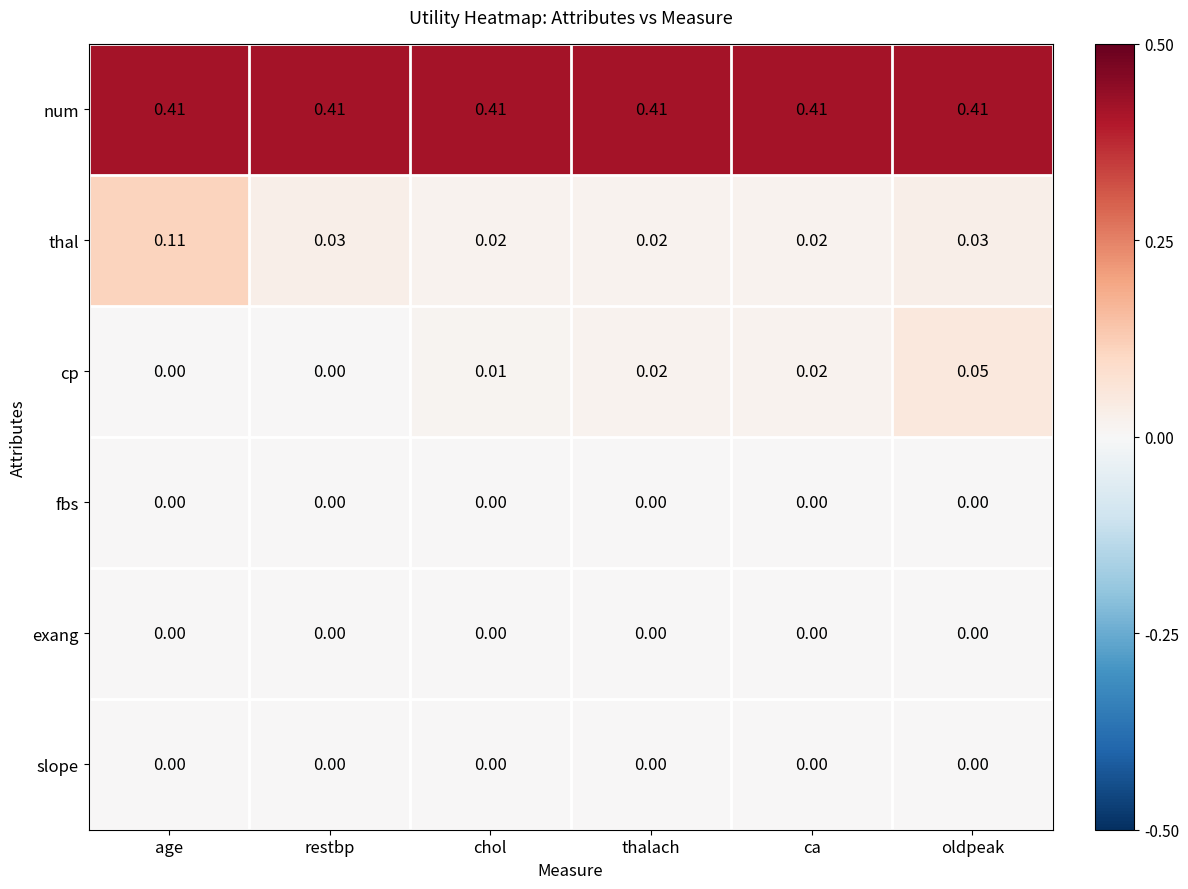

Which series has the largest range (max minus min)?

thal